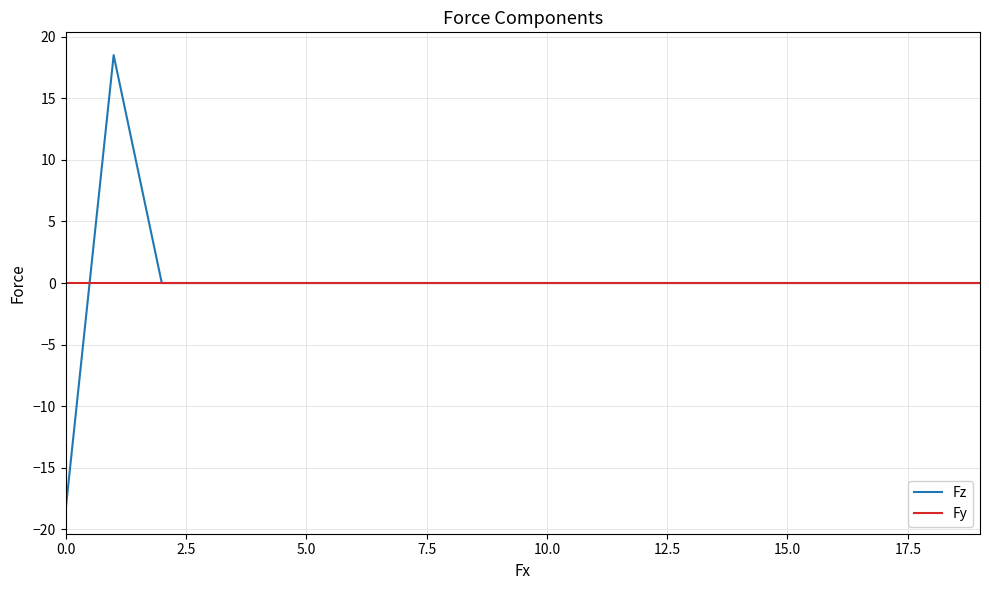

What is the lowest value of the Fz series?

-18.5